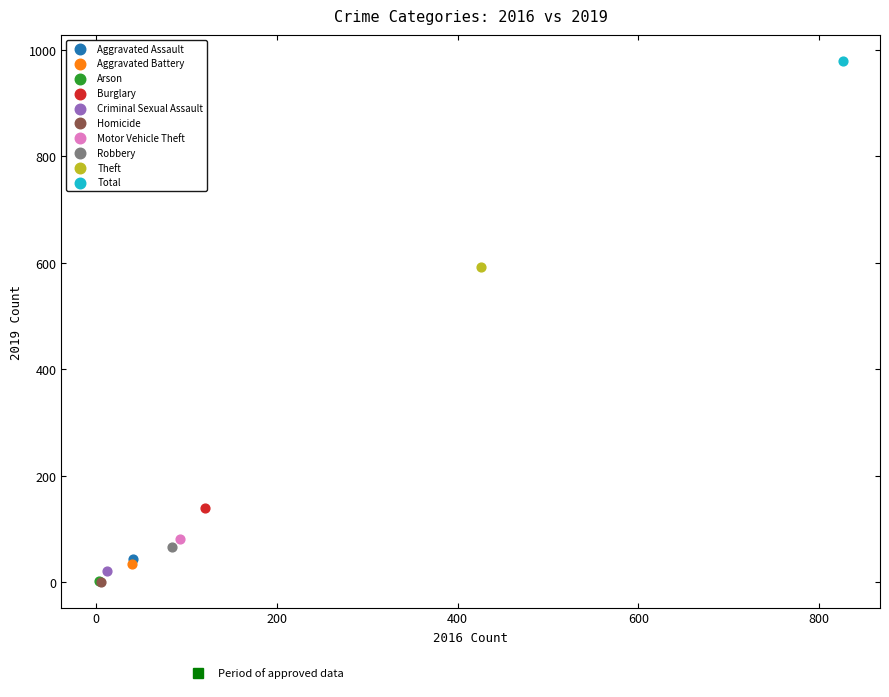

What are all the series names shown in the legend?

Aggravated Assault, Aggravated Battery, Arson, Burglary, Criminal Sexual Assault, Homicide, Motor Vehicle Theft, Robbery, Theft, Total